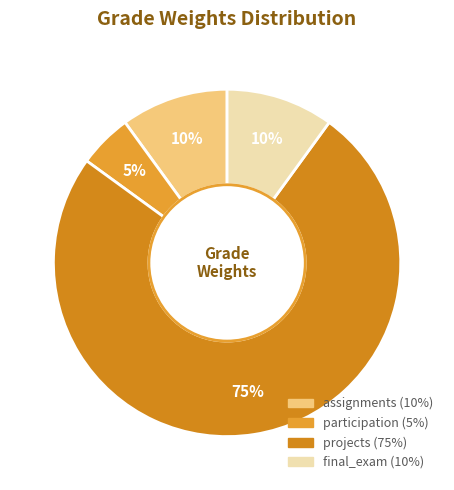

What percentage is NOT represented by participation?

95.0%